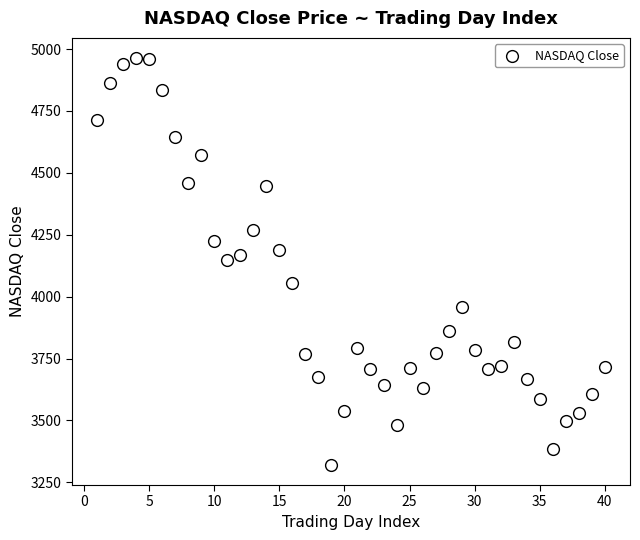

What is the range of Y values (max minus min)?

1641.7